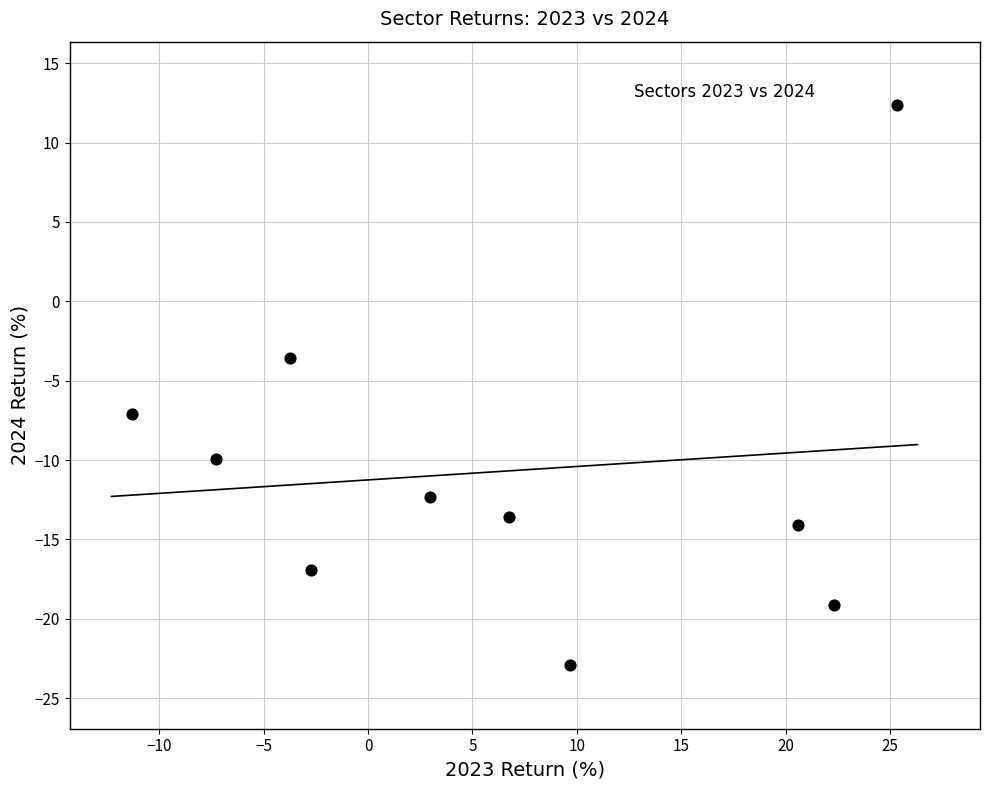

What Y value in the scatter plot is closest to -5?

-3.6